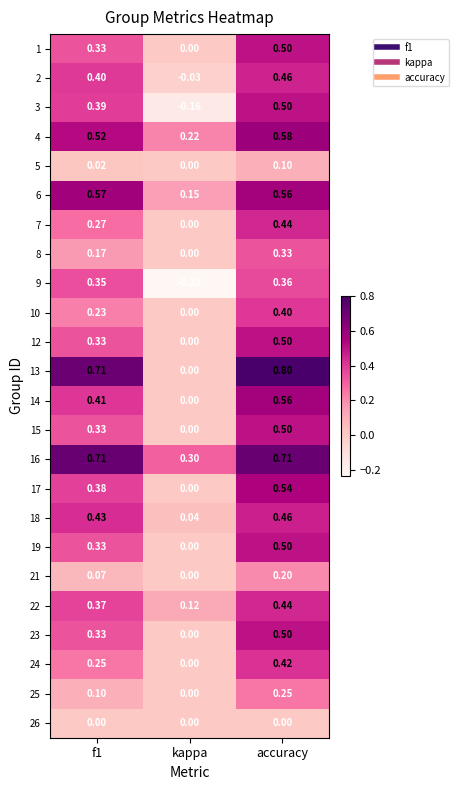

How many series are shown in this chart?

24